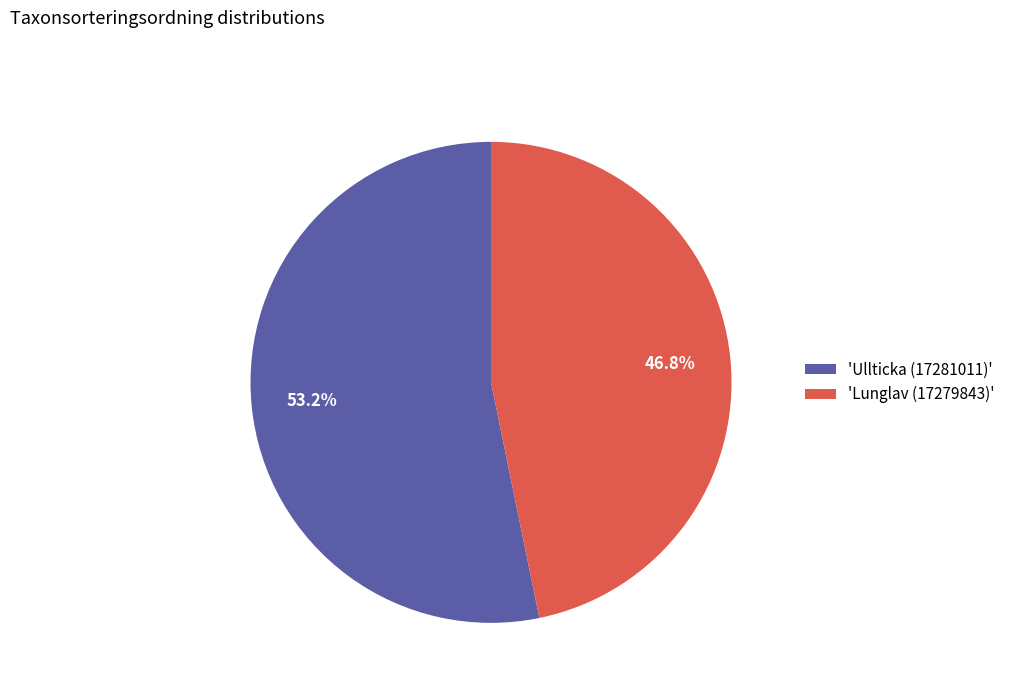

How many slices are in this pie chart?

2